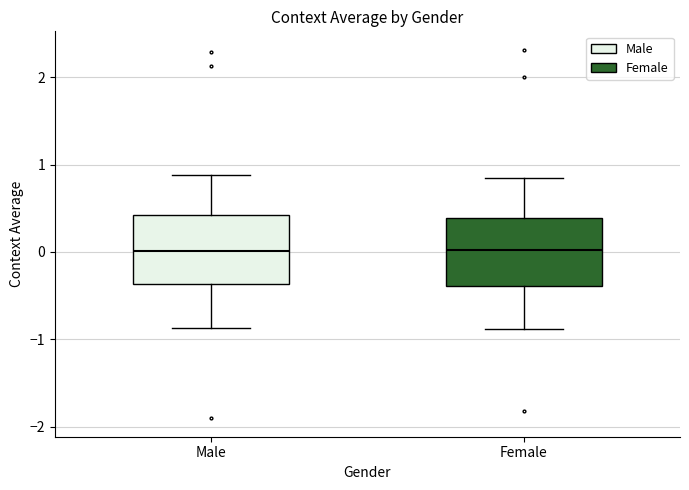

Reading left to right, read every box against the y-axis: the position of its median line, the range the box covers, and the ends of its whiskers. The values are not printed on the chart, so give them approximately, as read against the axis.

Male: median 0.0, box -0.4 to 0.4, whiskers -0.9 to 0.9
Female: median 0.0, box -0.4 to 0.4, whiskers -0.9 to 0.8